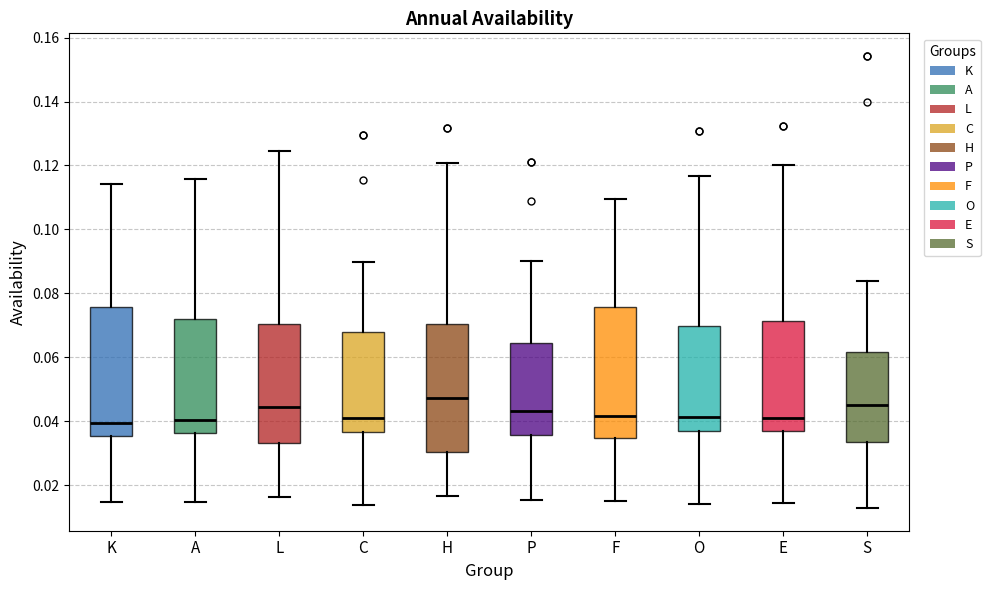

Where does the lower whisker of the box for F end on the y-axis? The values are not printed on the chart, so give them approximately, as read against the axis.

0.014